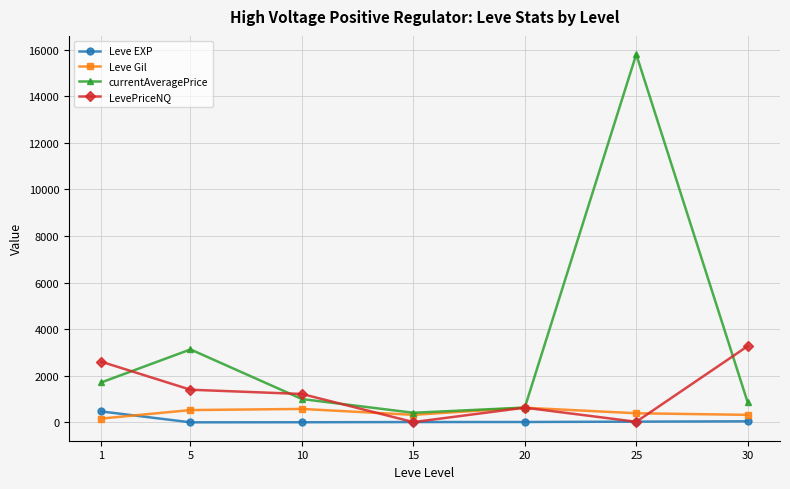

What is the value of the LevePriceNQ point at the 4th from the left?

12.0